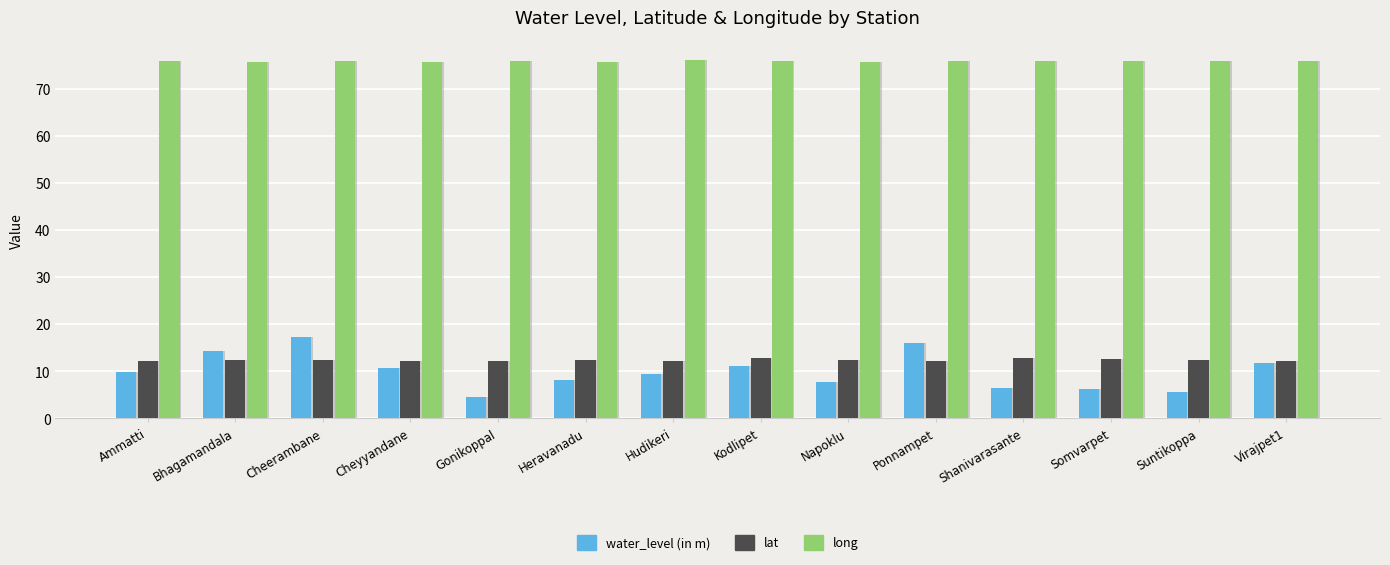

Reading left to right, list all the values displayed in this chart.

water_level (in m): 9.8	14.2	17.3	10.8	4.5	8.2	9.5	11.1	7.7	15.9	6.5	6.1	5.6	11.7
lat: 12.2	12.4	12.4	12.2	12.2	12.4	12.1	12.8	12.3	12.1	12.7	12.6	12.4	12.2
long: 75.9	75.5	75.9	75.7	75.9	75.7	76.0	75.9	75.7	75.9	75.9	75.8	75.8	75.8